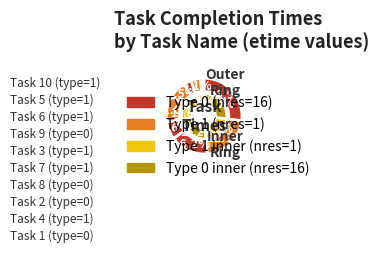

What is the change in value from 7 to 4?

+23.6